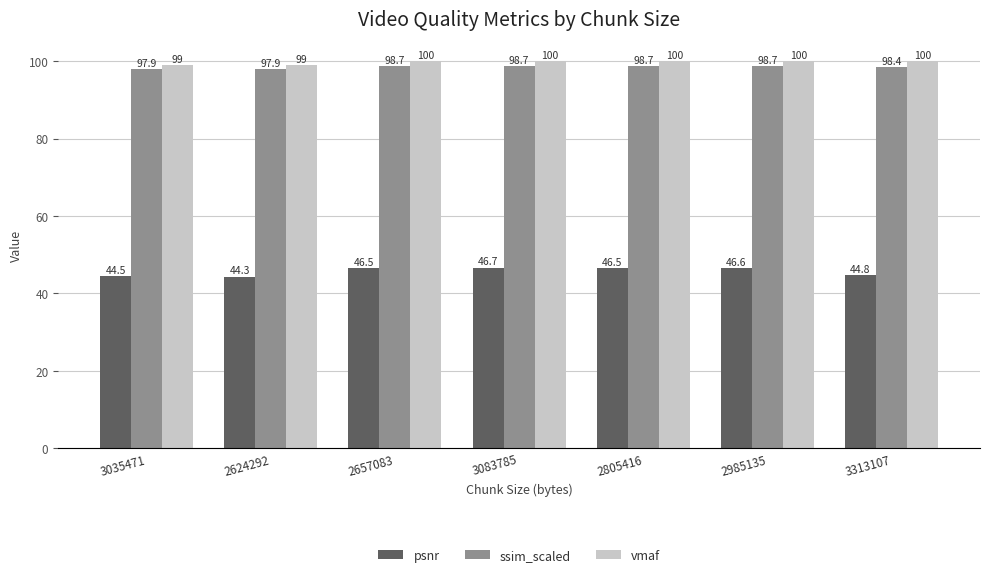

Which series changed the most between 2624292 and 3083785?

psnr